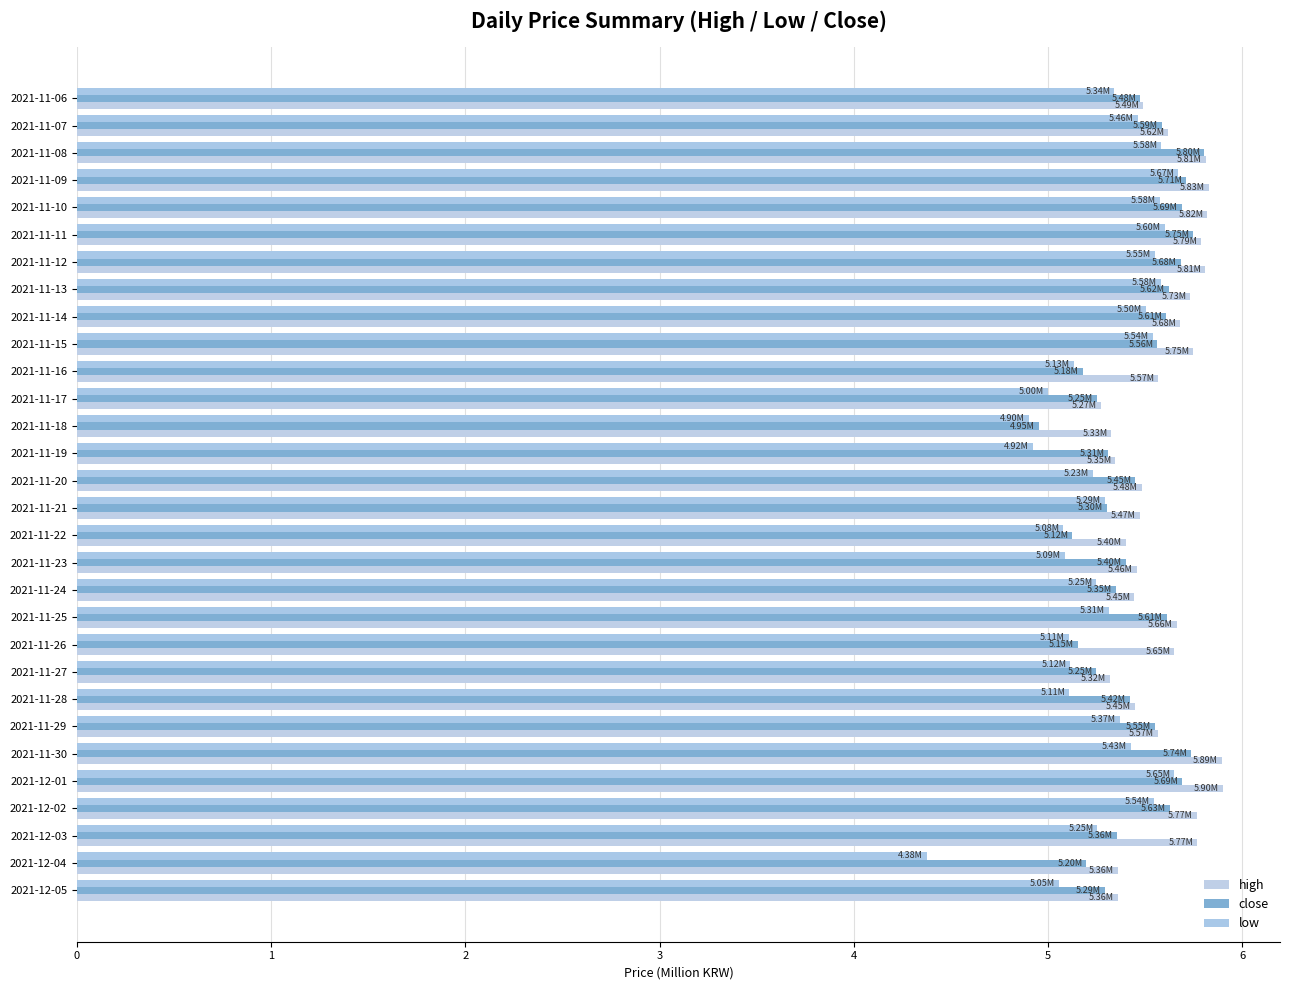

Rank the categories by close value from highest to lowest.

2021-11-08, 2021-11-11, 2021-11-30, 2021-11-09, 2021-12-01, 2021-11-10, 2021-11-12, 2021-12-02, 2021-11-13, 2021-11-25, 2021-11-14, 2021-11-07, 2021-11-15, 2021-11-29, 2021-11-06, 2021-11-20, 2021-11-28, 2021-11-23, 2021-12-03, 2021-11-24, 2021-11-19, 2021-11-21, 2021-12-05, 2021-11-17, 2021-11-27, 2021-12-04, 2021-11-16, 2021-11-26, 2021-11-22, 2021-11-18